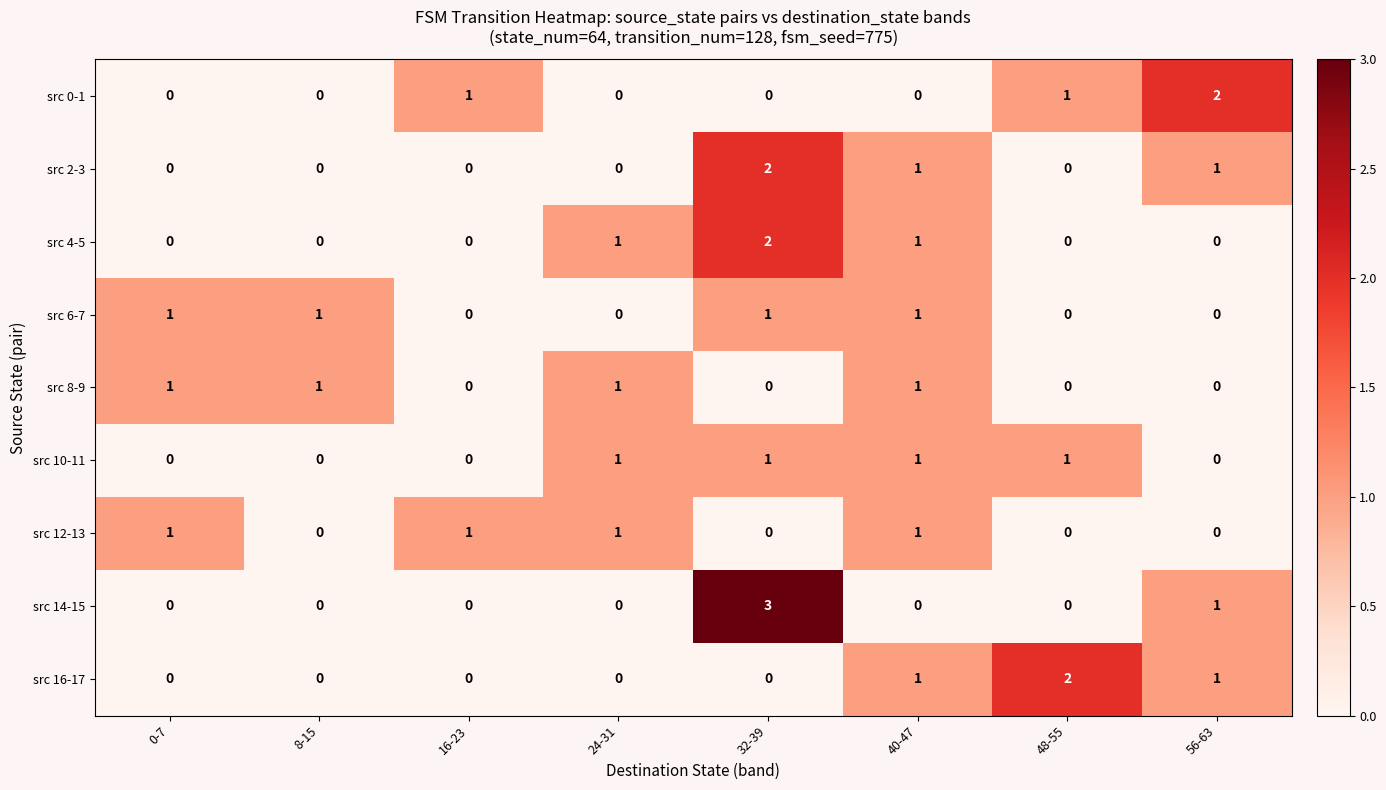

Which series changed the most between 0-7 and 8-15?

src 12-13